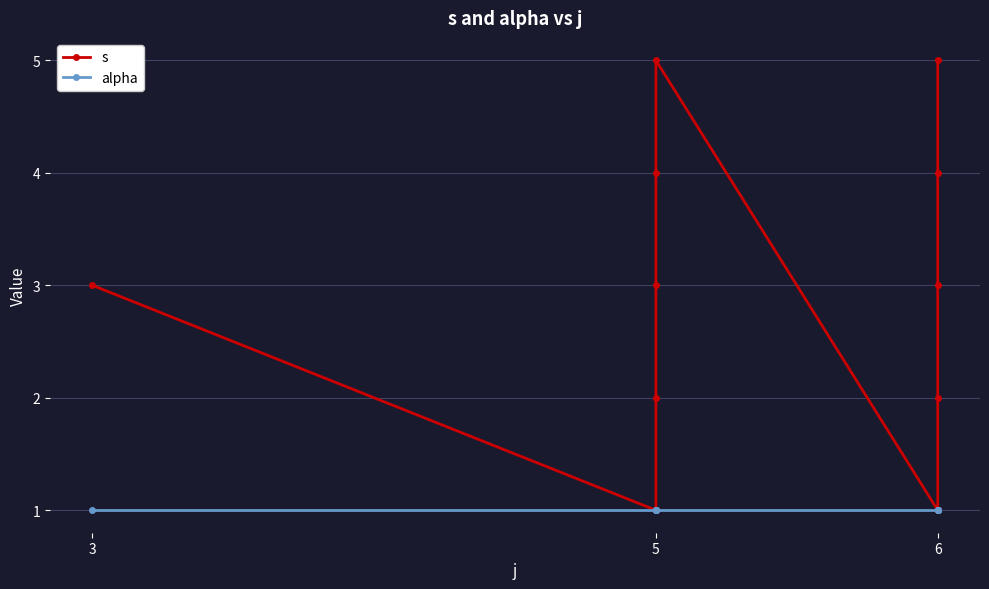

Which series has the largest total across all categories?

s